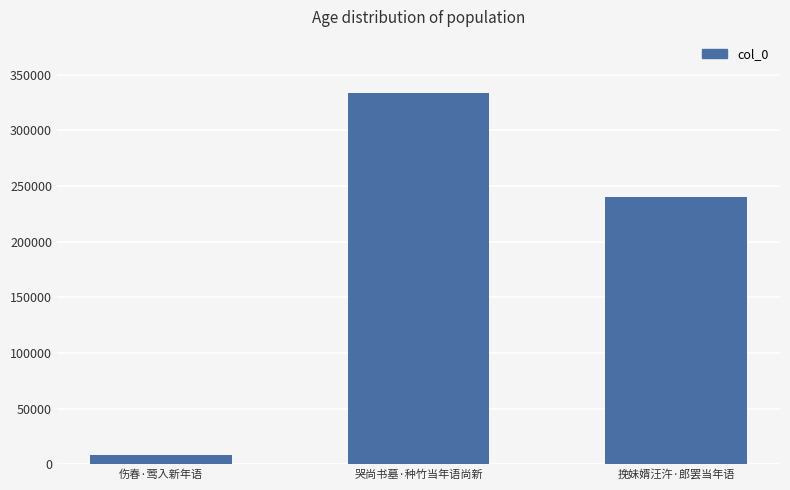

How many series are shown in this chart?

1